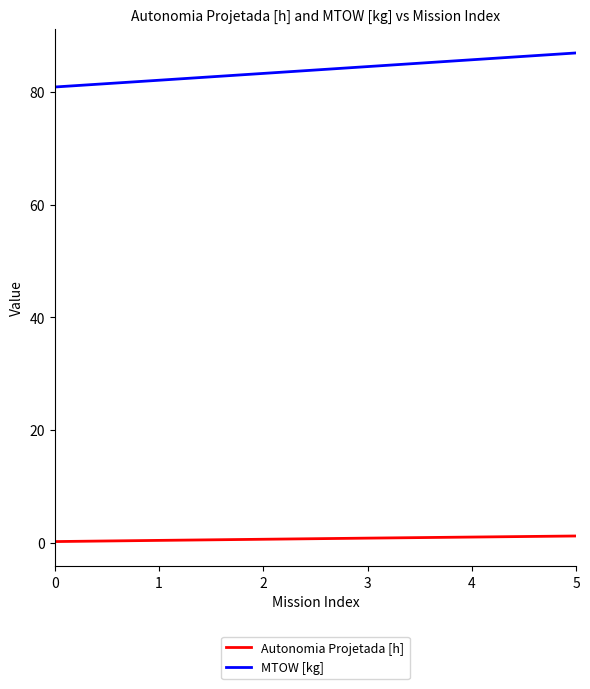

Does the chart have visible grid lines?

No